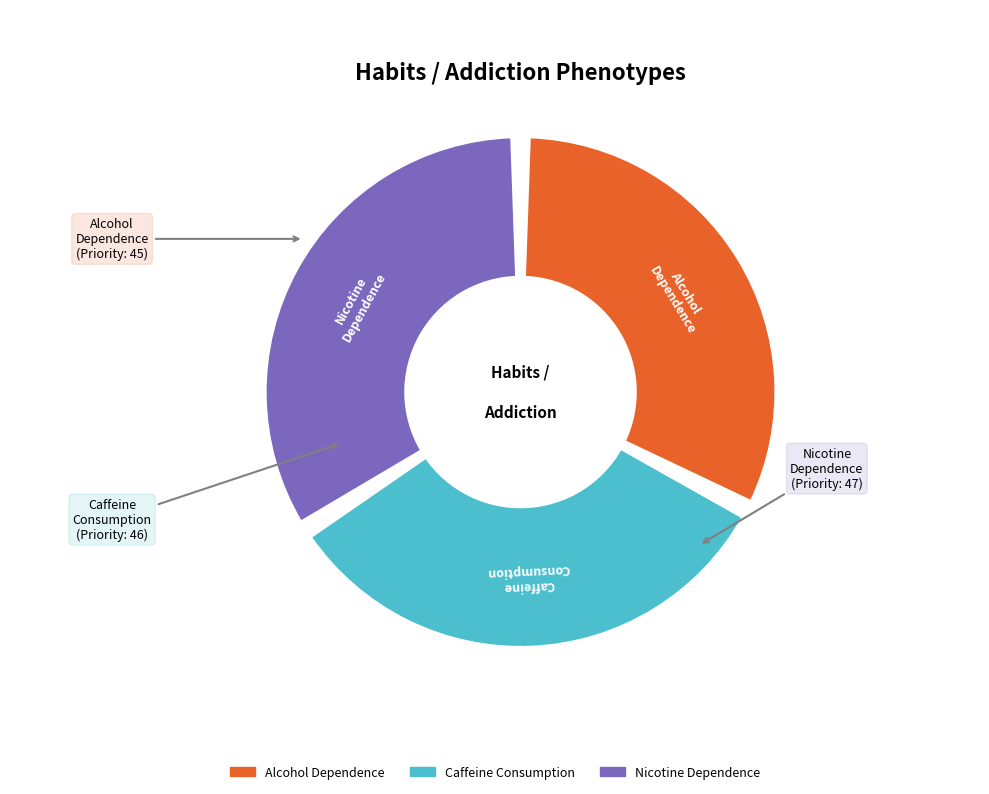

To the nearest percent, what percentage of the pie is Caffeine Consumption?

33%